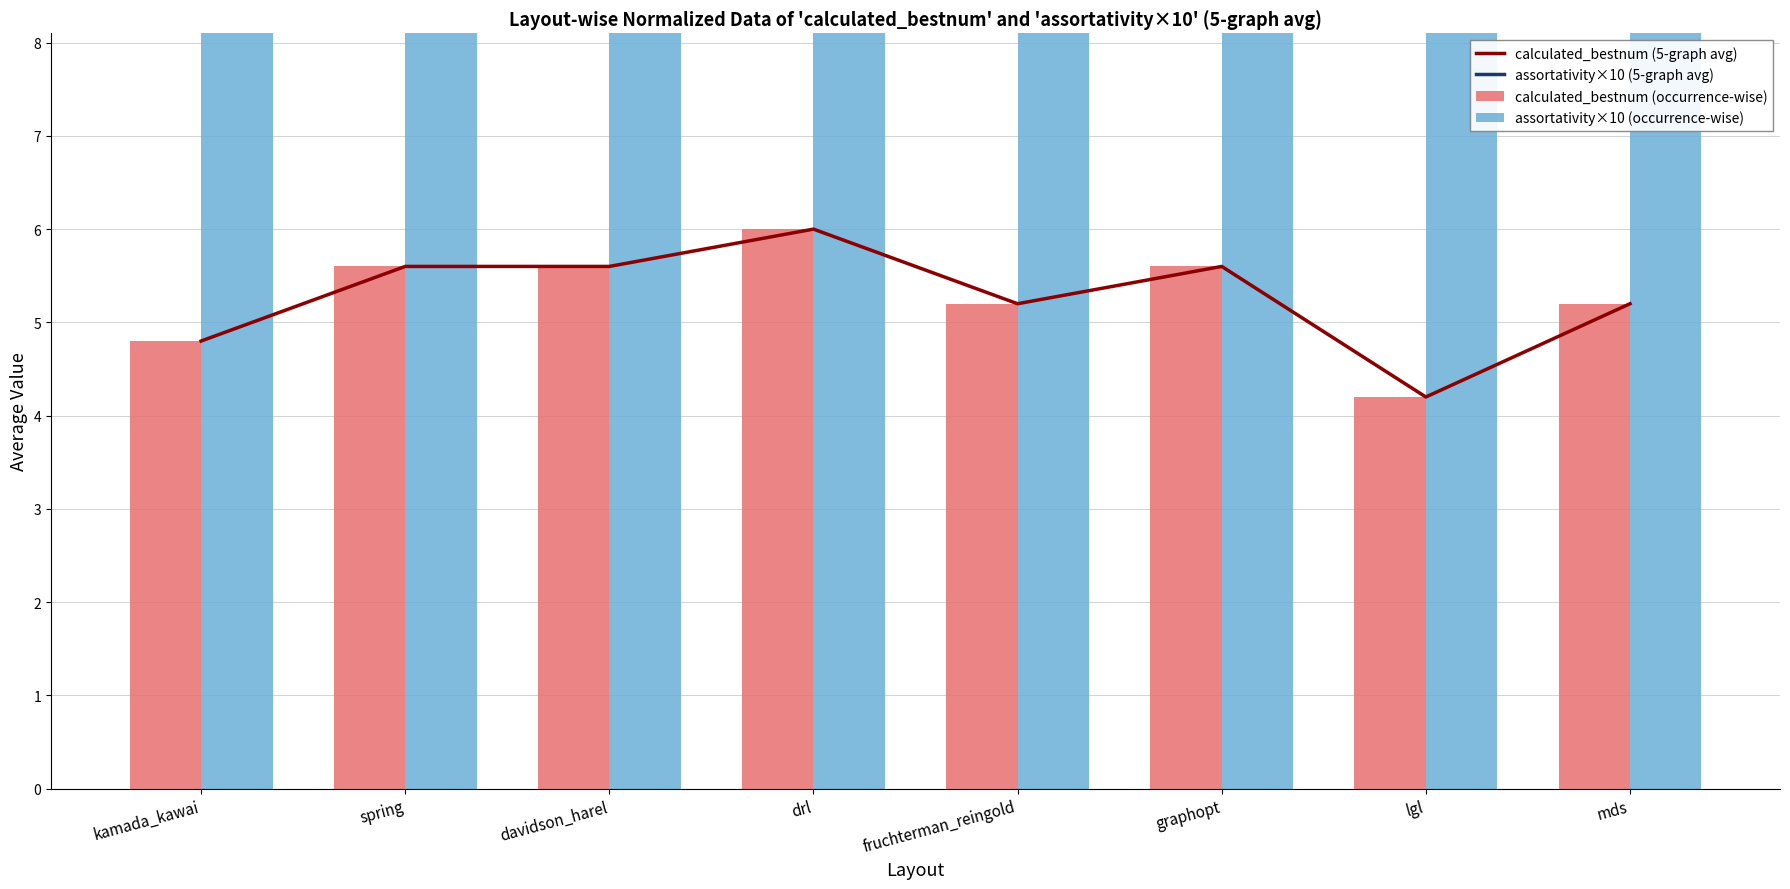

Rank the series by their maximum value, from highest to lowest.

assortativity×10 (5-graph avg), assortativity×10 (occurrence-wise), calculated_bestnum (5-graph avg), calculated_bestnum (occurrence-wise)